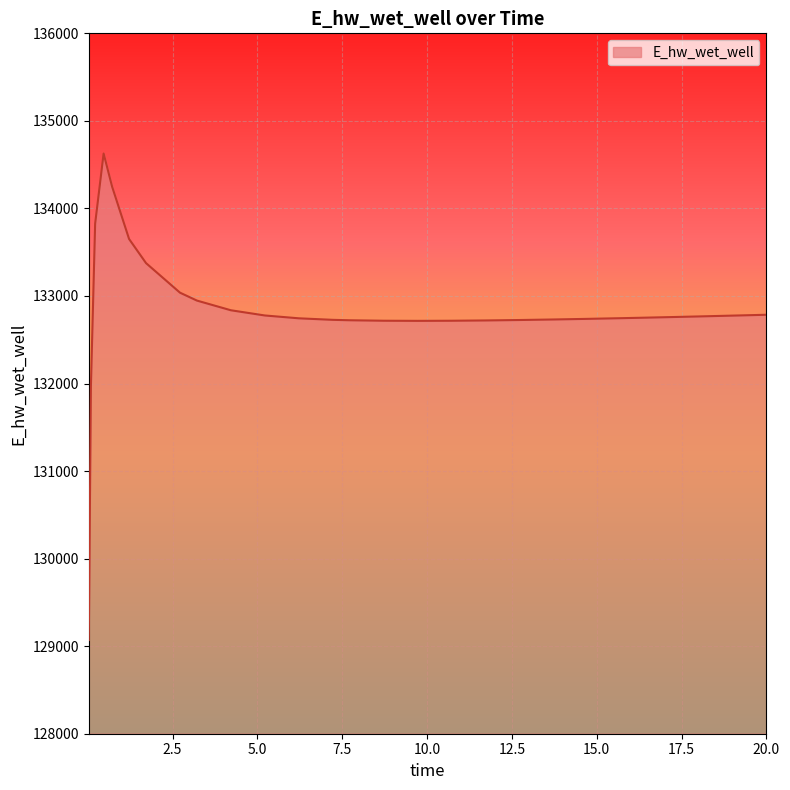

What is the maximum value shown in the chart?

134627.3